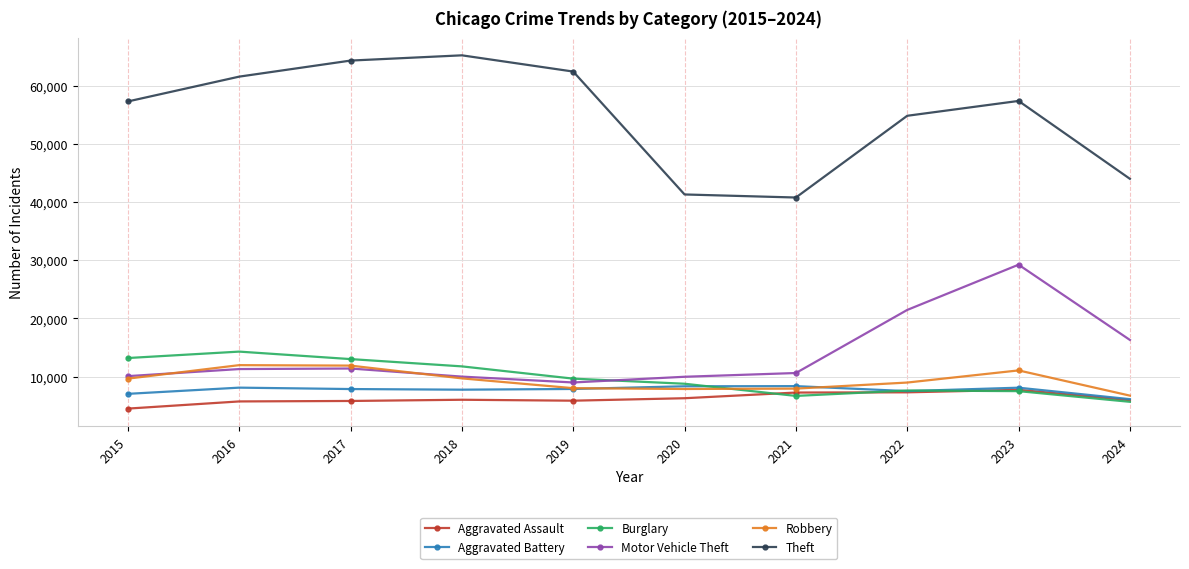

At how many categories does at least one series exceed 47031?

7